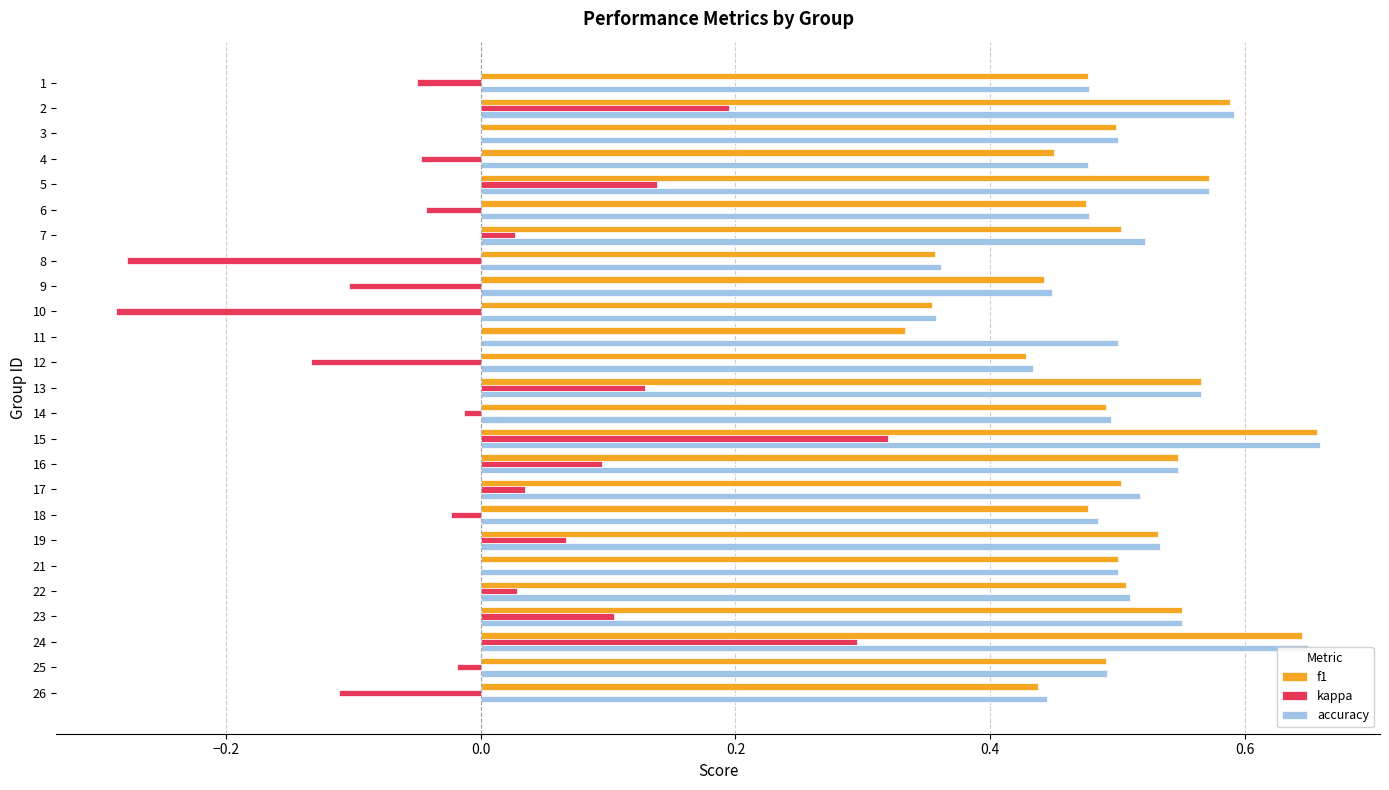

At which category does the chart reach its peak across all series?

15